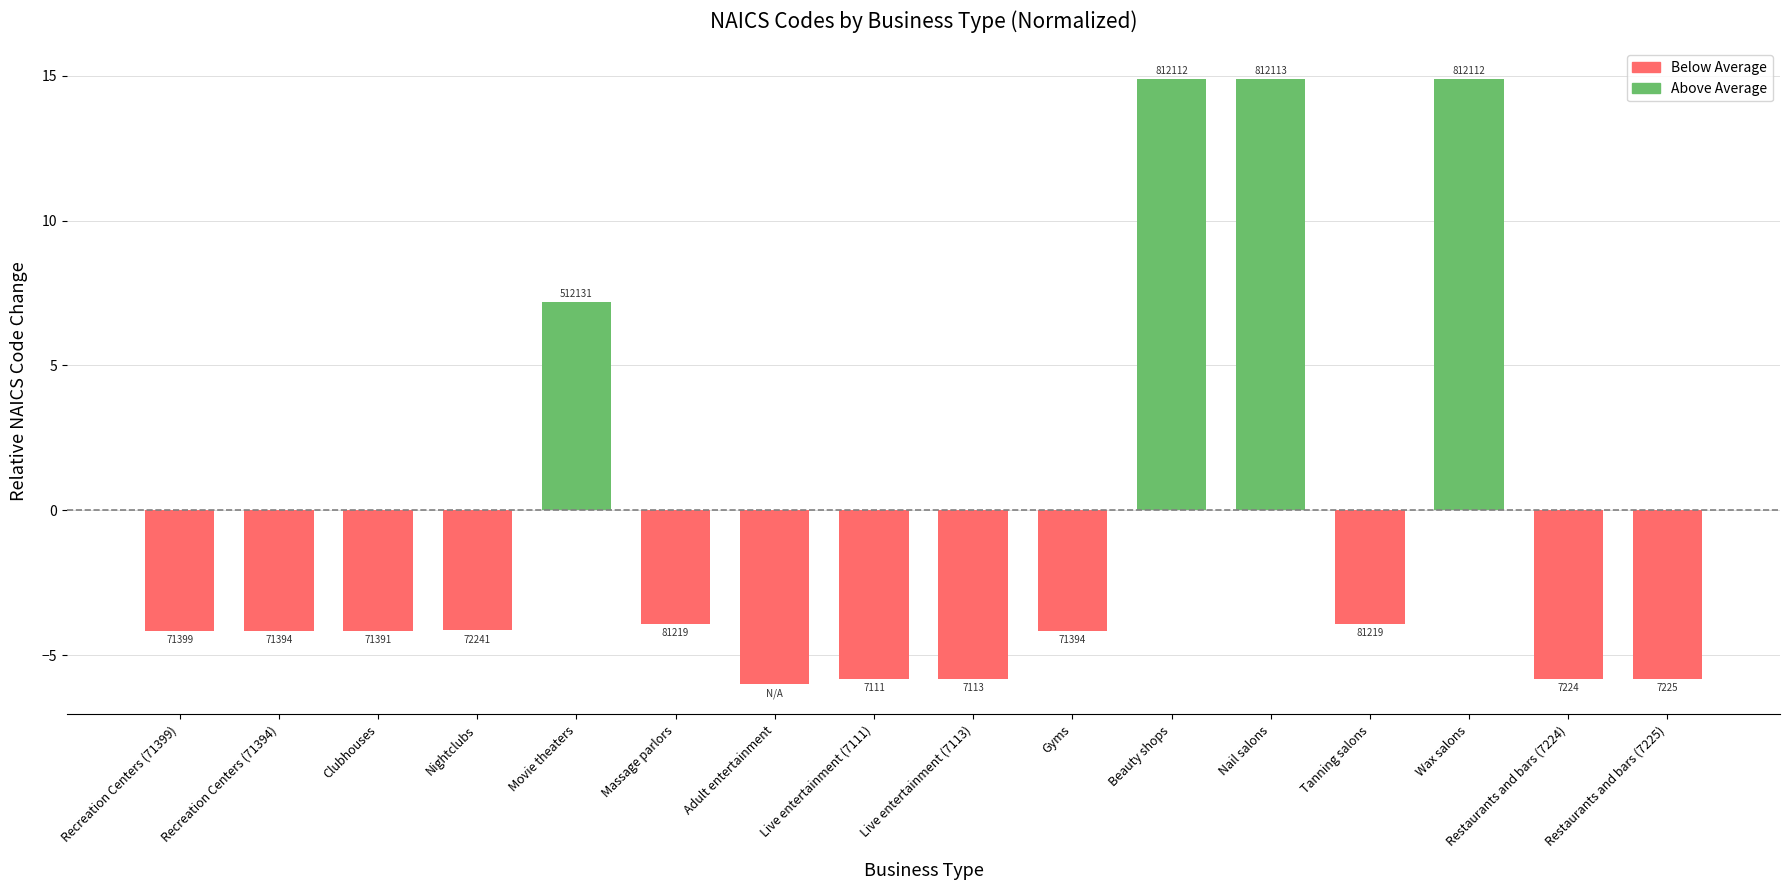

Are the bars horizontal?

No